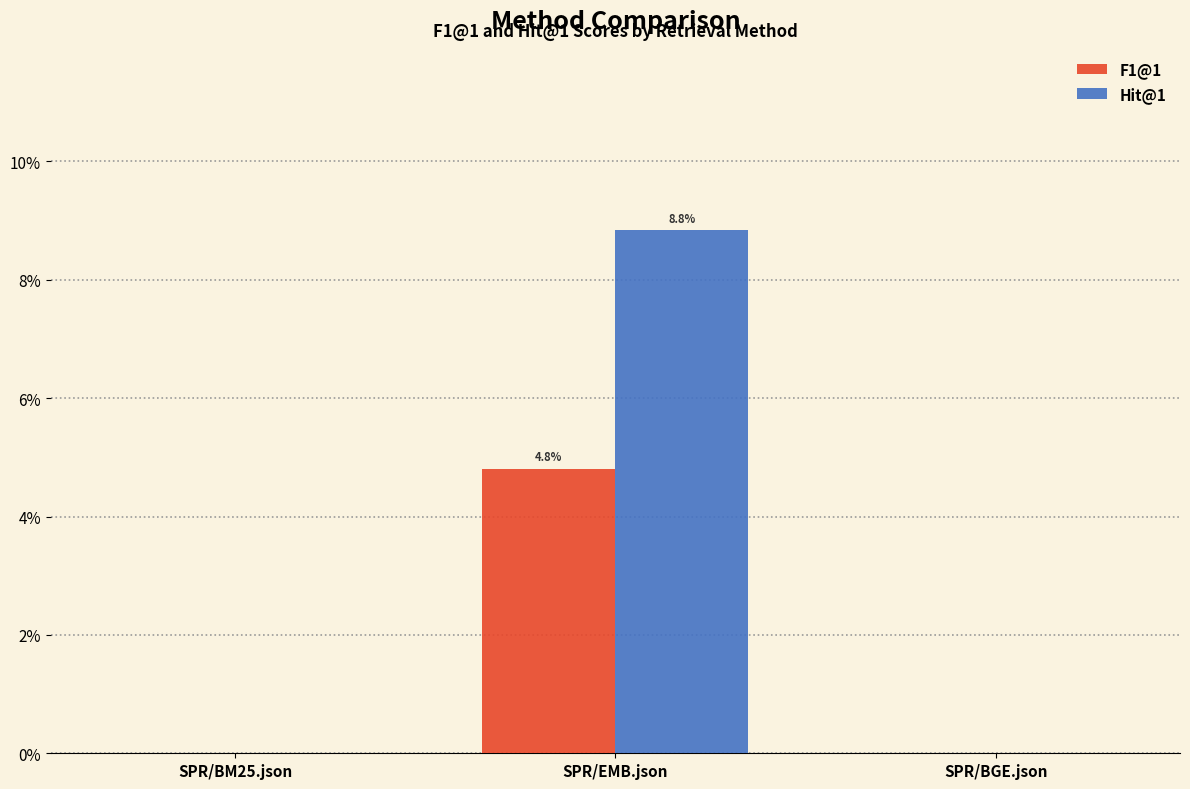

True or false: F1@1 has a value of 0.1 at SPR/EMB.json.

False